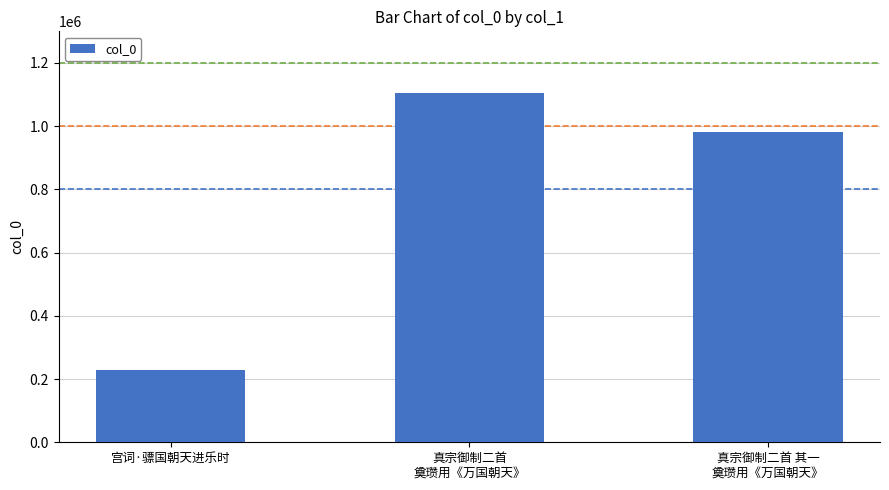

Which label corresponds to the smallest value in the chart?

宫词·骠国朝天进乐时